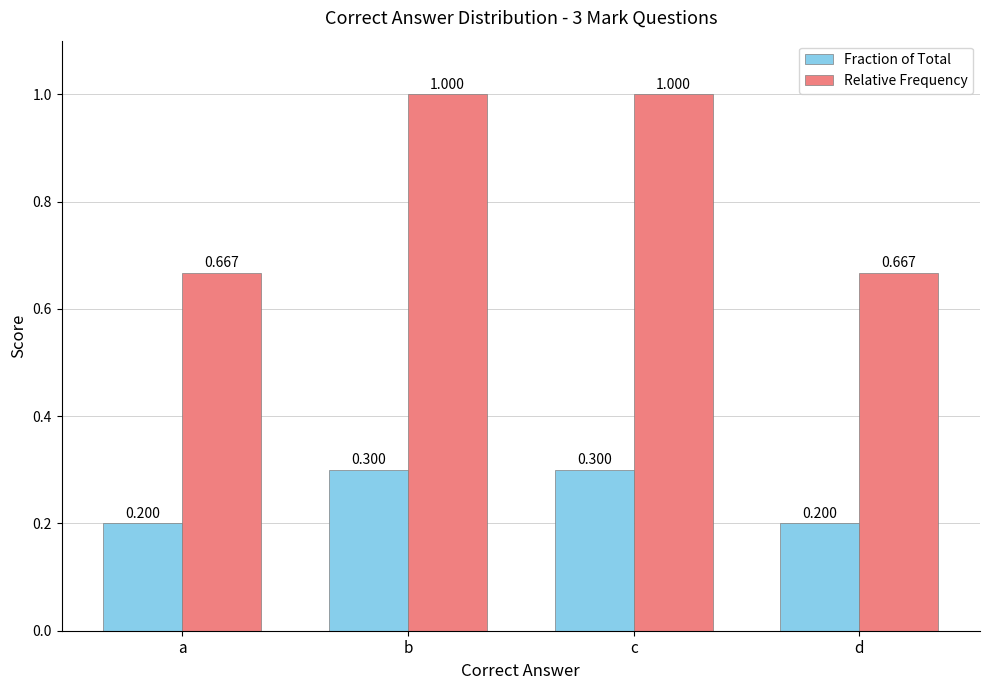

Rank the series by their average value, from highest to lowest.

Relative Frequency, Fraction of Total